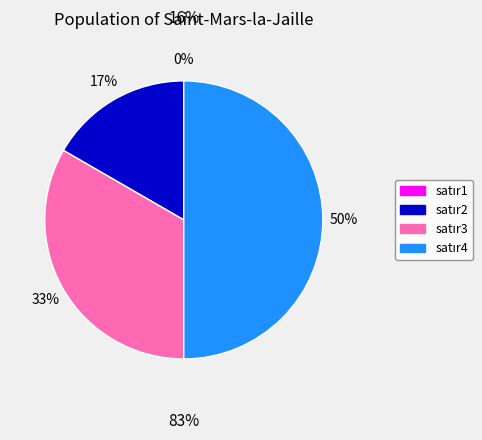

Is there a majority slice in this chart?

No